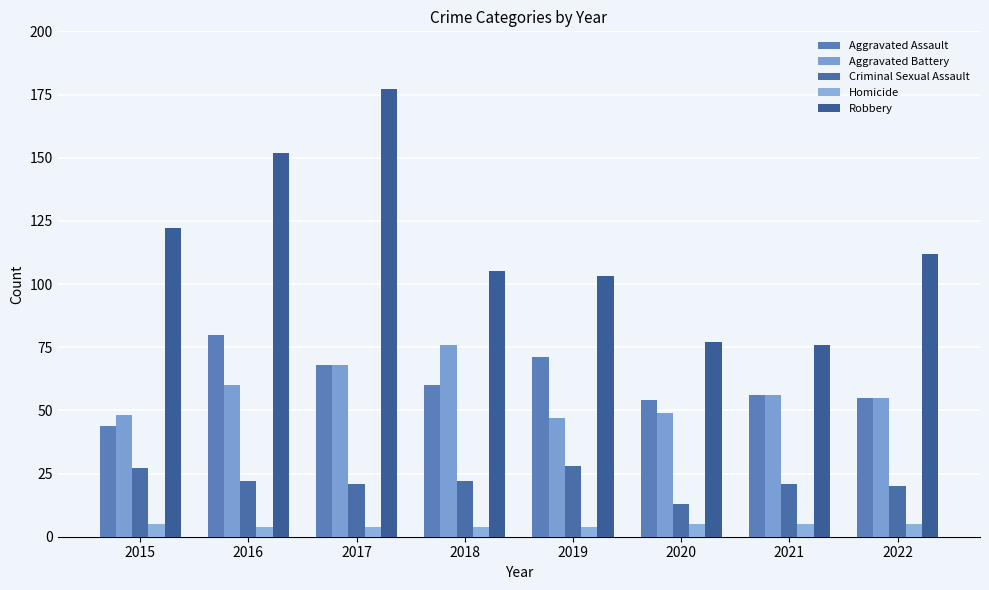

Which series has the largest total across all categories?

Robbery